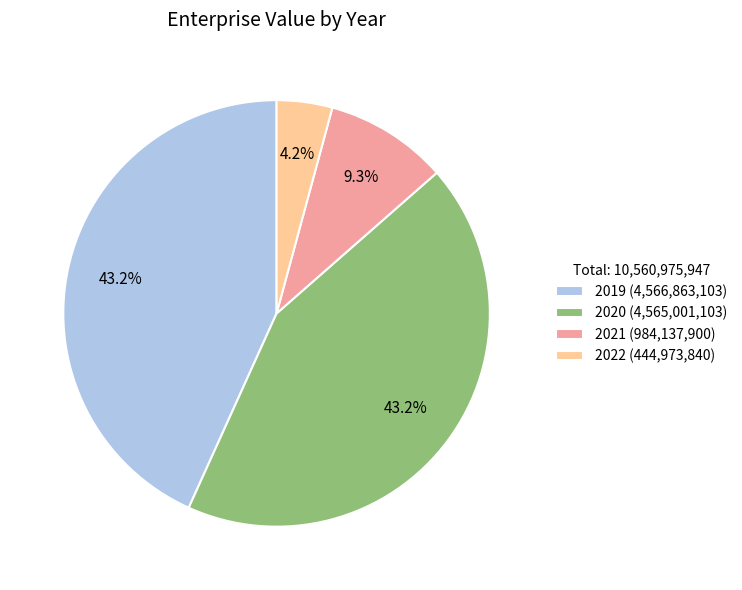

To the nearest percent, what is the average slice percentage?

25%